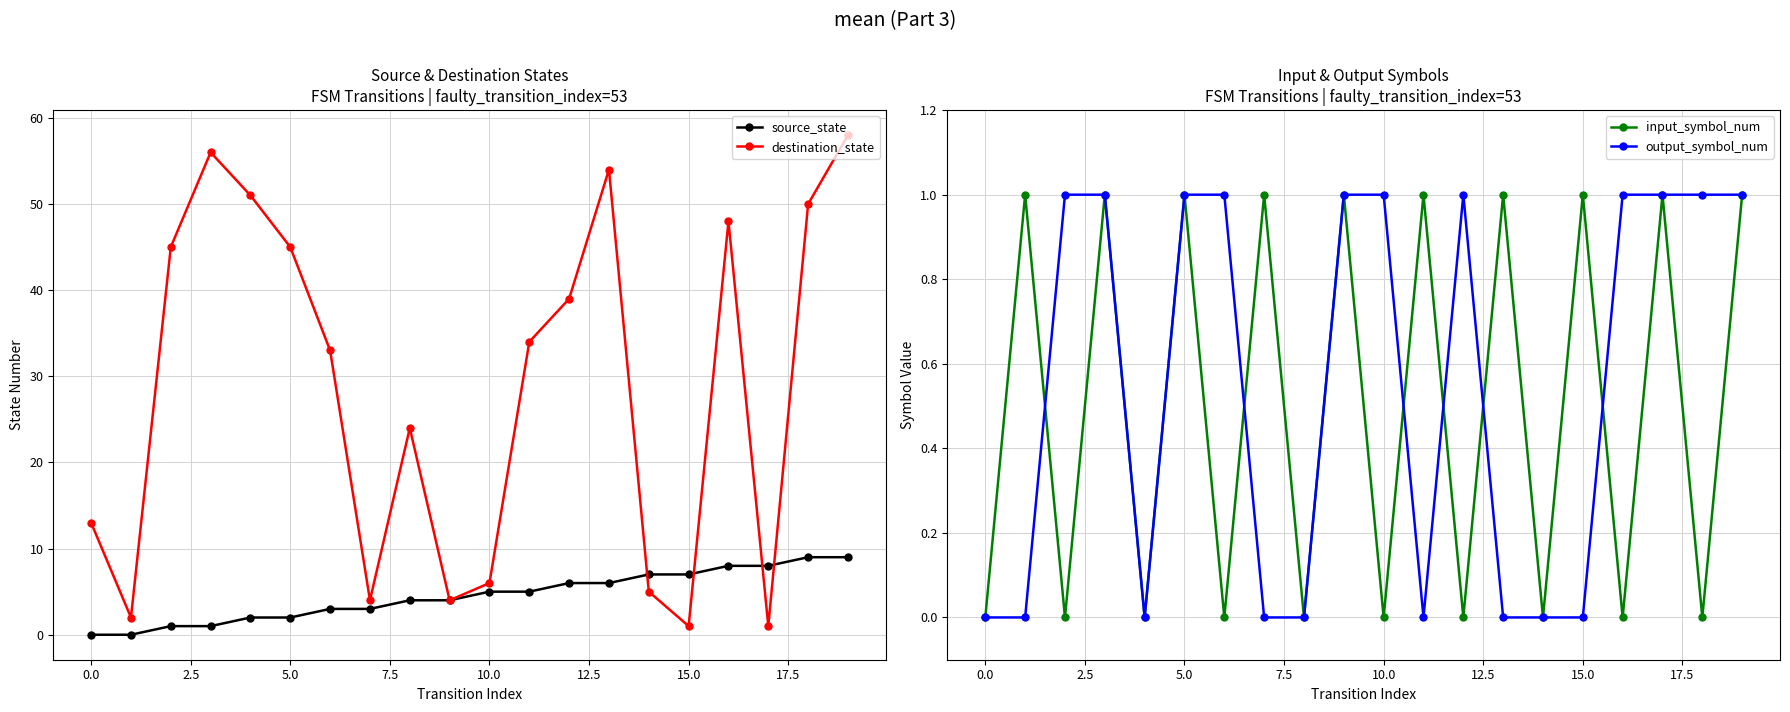

Reading left to right, list all the values displayed in this chart.

source_state: 0	0	1	1	2	2	3	3	4	4	5	5	6	6	7	7	8	8	9	9
destination_state: 13	2	45	56	51	45	33	4	24	4	6	34	39	54	5	1	48	1	50	58
input_symbol_num: 0	1	0	1	0	1	0	1	0	1	0	1	0	1	0	1	0	1	0	1
output_symbol_num: 0	0	1	1	0	1	1	0	0	1	1	0	1	0	0	0	1	1	1	1